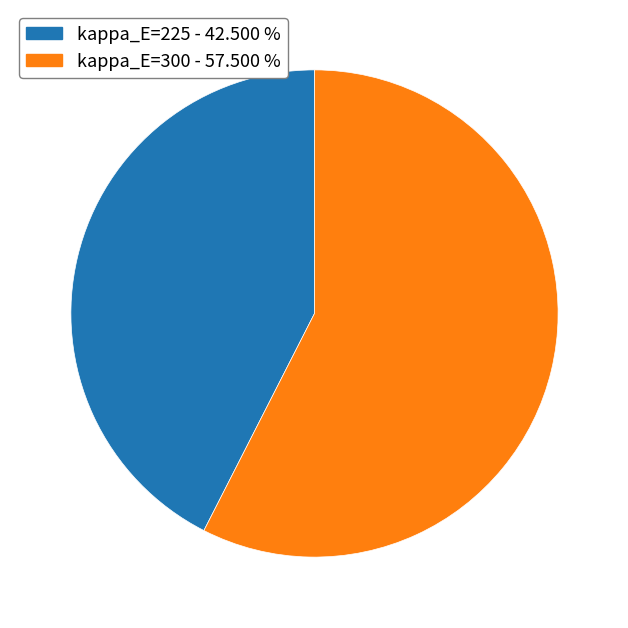

Does any single category account for the majority?

Yes